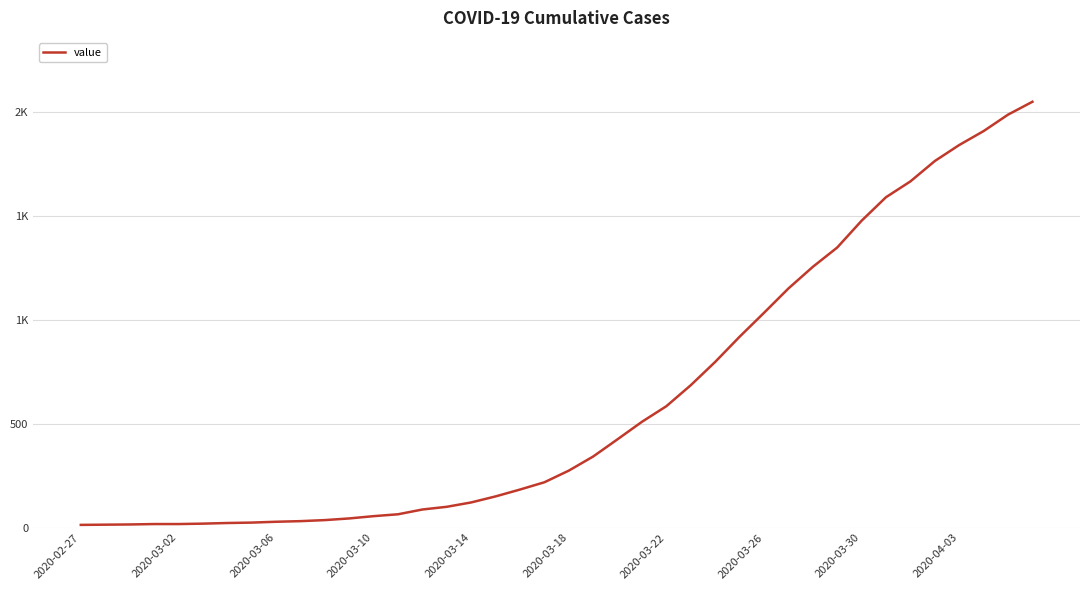

True or false: there are more than 1 points higher than both neighbors.

False